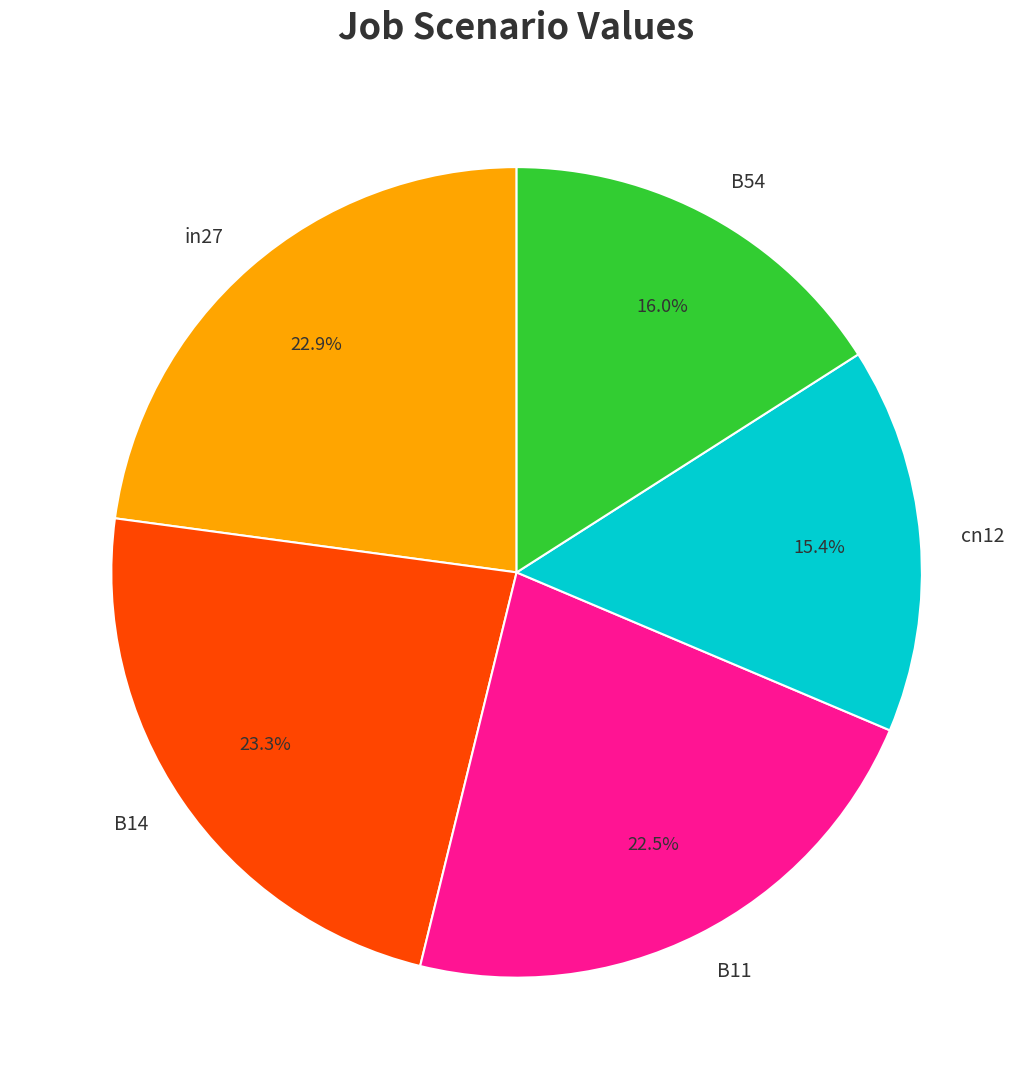

What is the total percentage of B11 and cn12?

37.9%